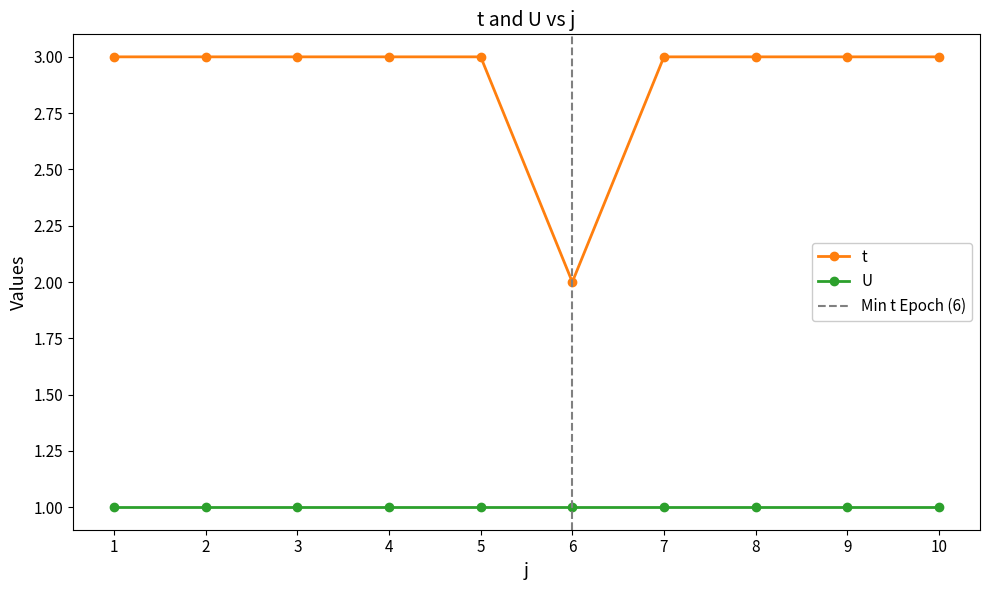

Reading left to right, what are all the values shown in this chart?

1=3	2=3	3=3	4=3	5=3	6=2	7=3	8=3	9=3	10=3